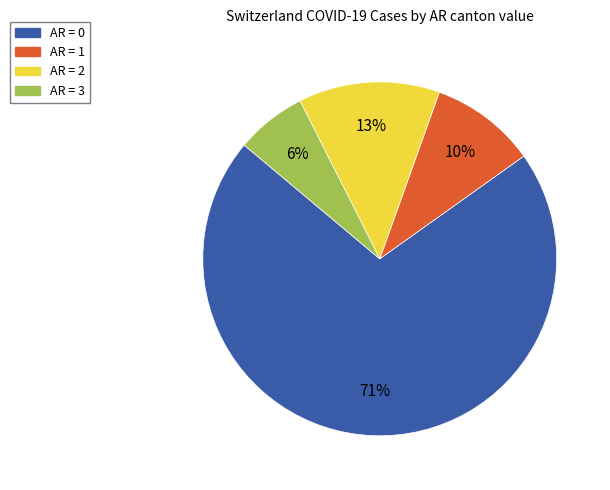

Count the number of slices in the pie.

4